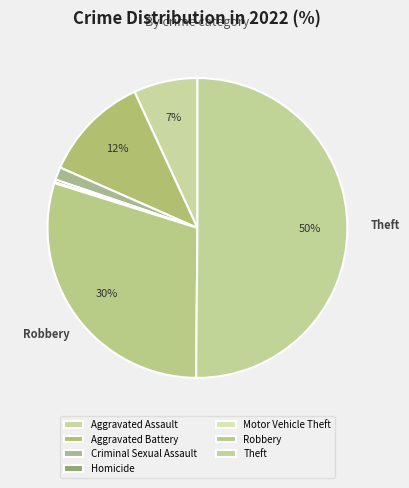

Which category has the biggest portion of the pie?

Theft